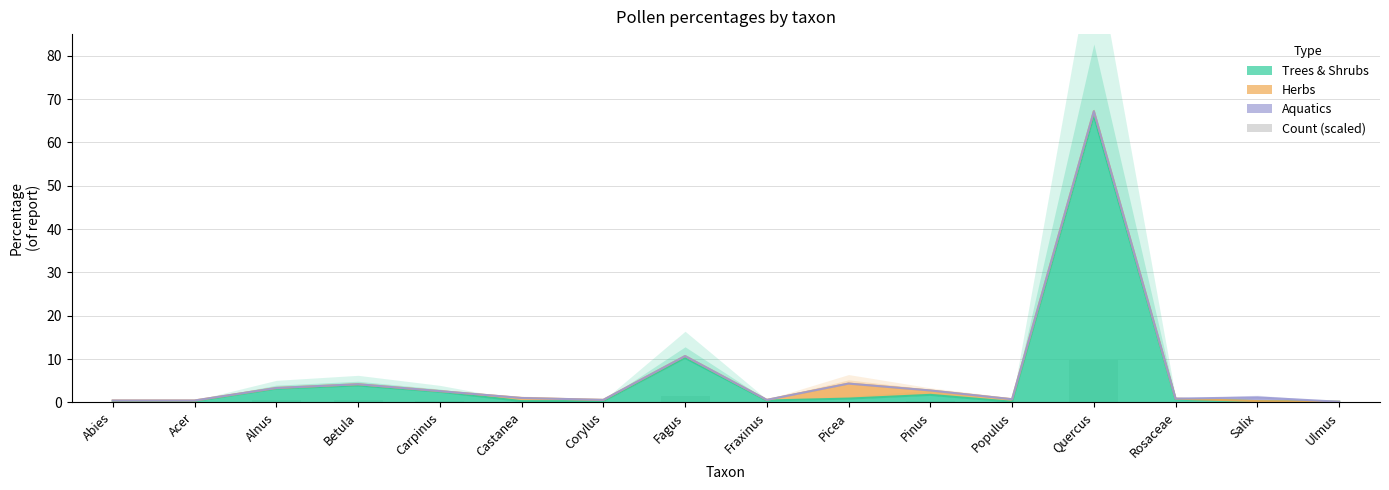

At which label is the value closest to 5?

Fagus